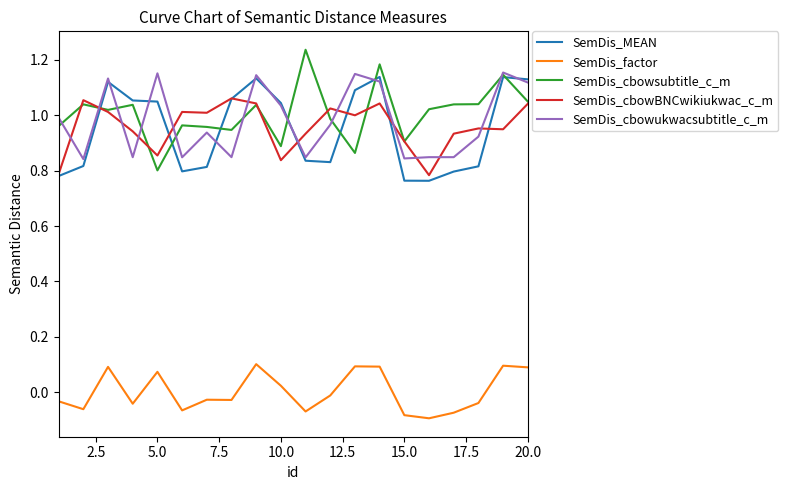

True or false: SemDis_factor and SemDis_MEAN intersect in this chart.

False